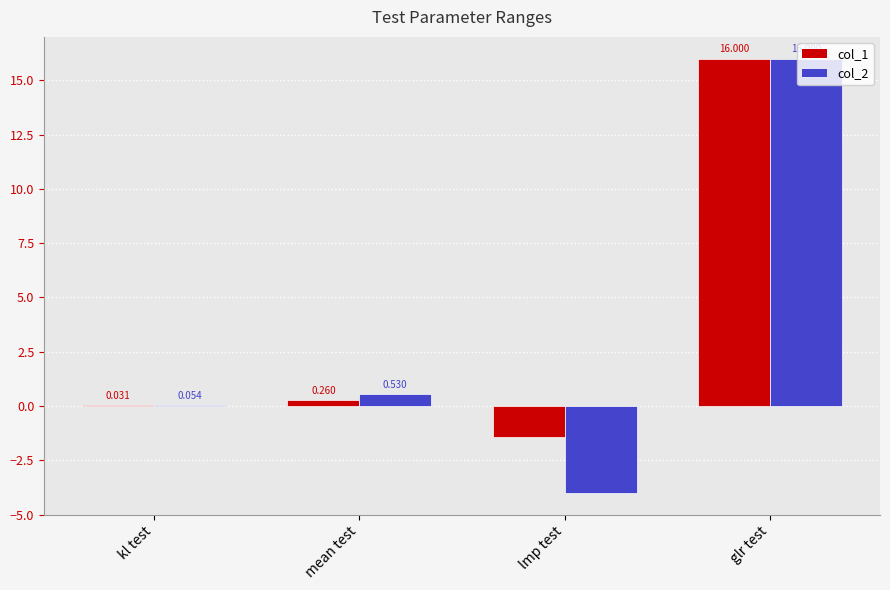

Which category has the highest value in the col_2 series?

glr test